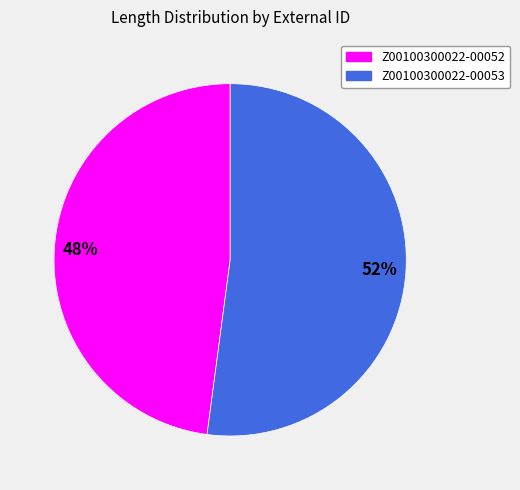

Between Z00100300022-00053 and Z00100300022-00052, which is larger?

Z00100300022-00053